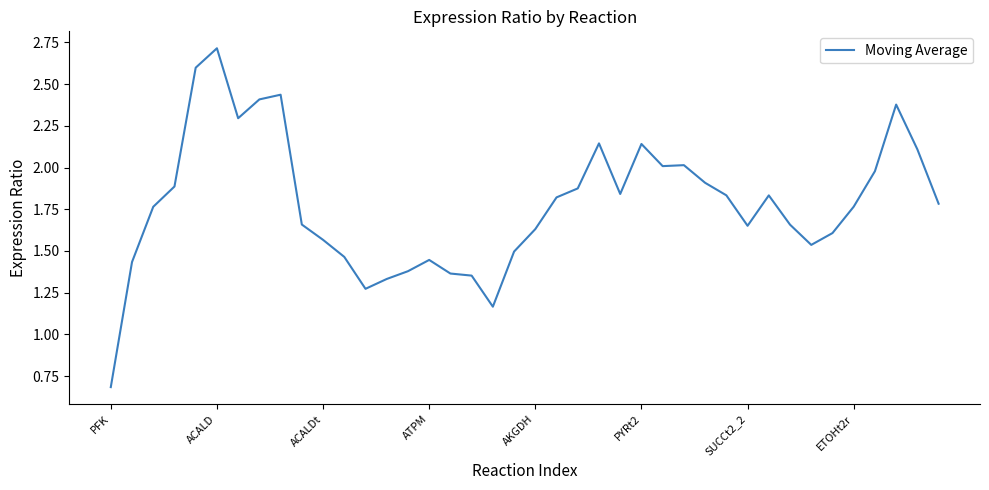

What is the minimum value shown in the chart?

0.7